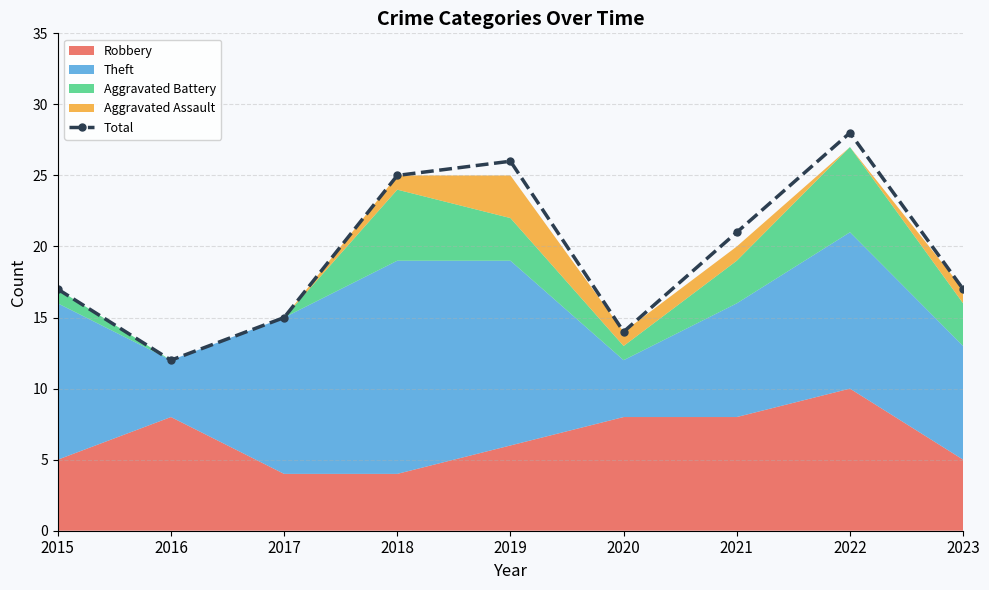

Which category has the highest value across all series?

2022